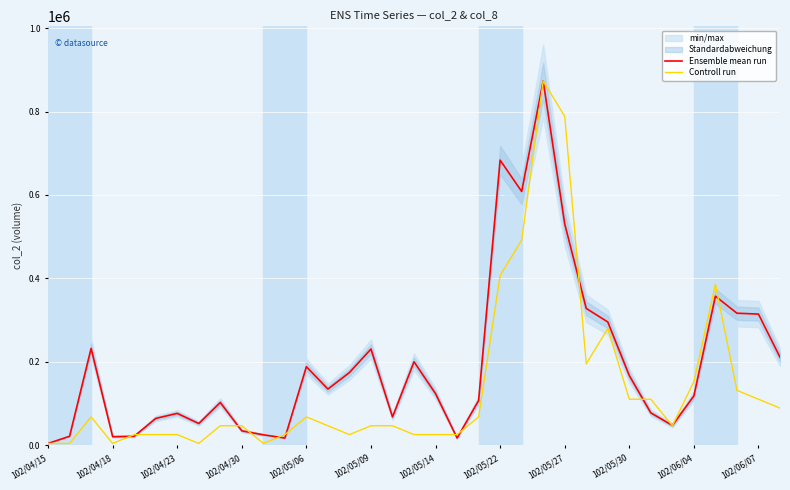

What is the maximum value for Ensemble mean run?

873400.0